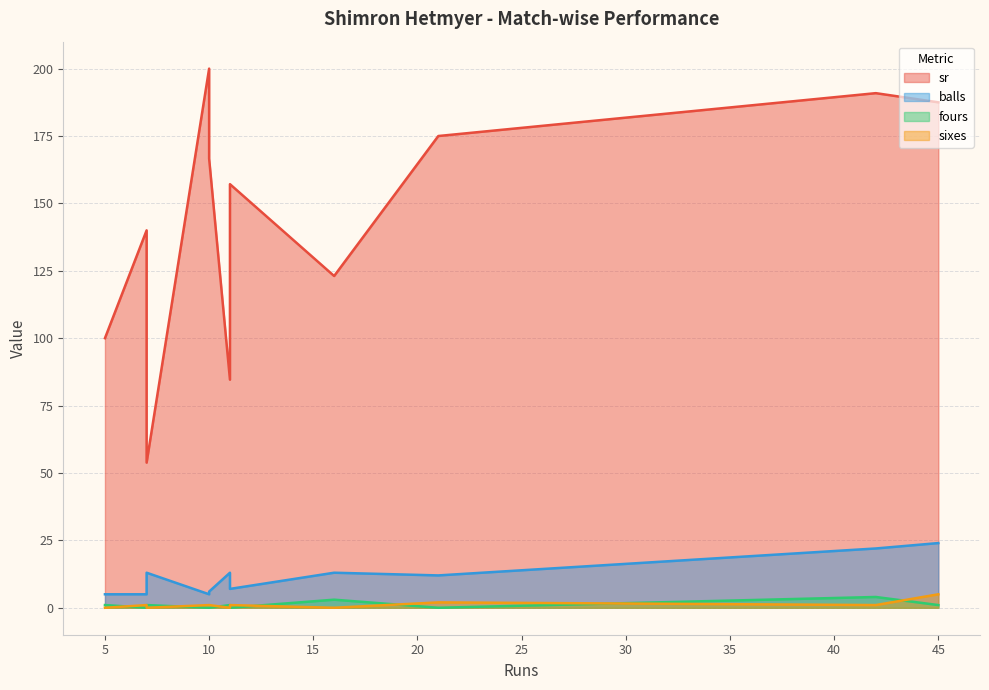

What are all the series names shown in the legend?

sr, balls, fours, sixes